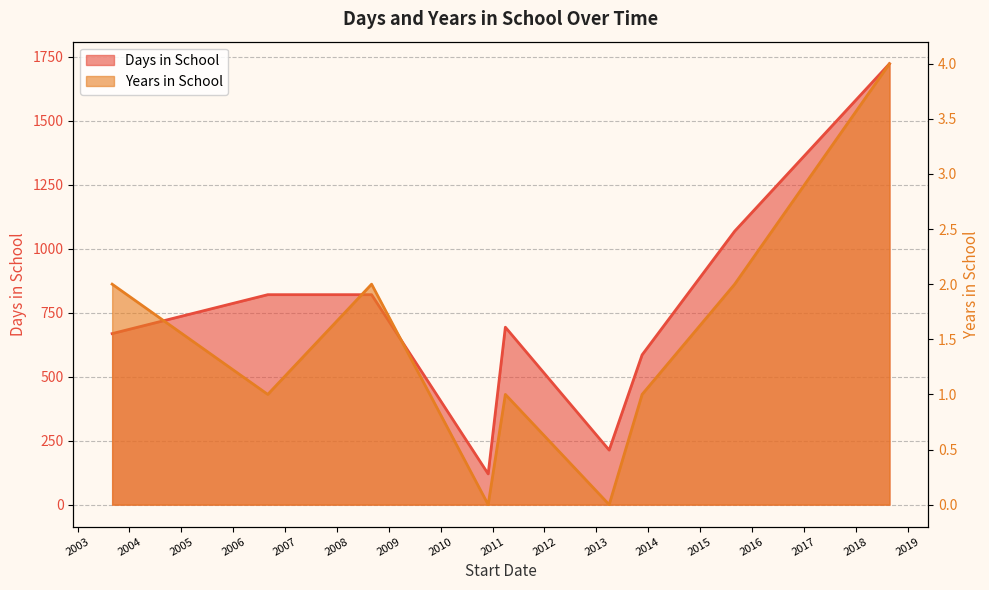

Rank the series by their average value, from highest to lowest.

Days in School, Years in School